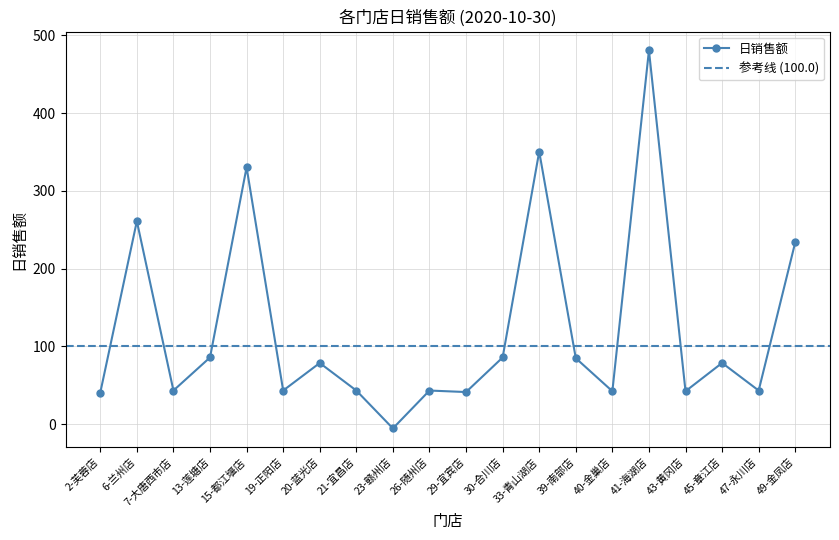

What is the sum of all values?

2449.0